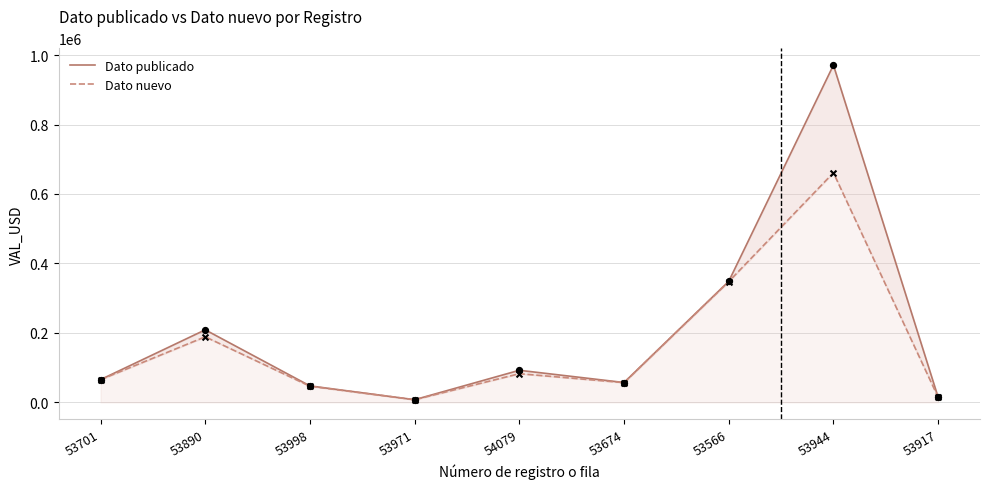

What are all the series names shown in the legend?

Dato publicado, Dato nuevo